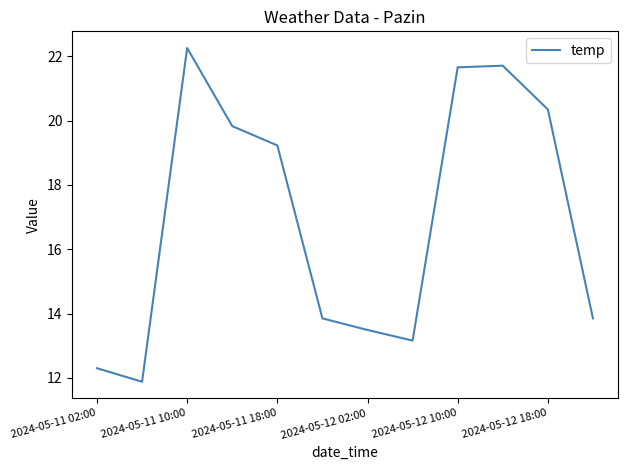

What is the maximum value shown in the chart?

22.3